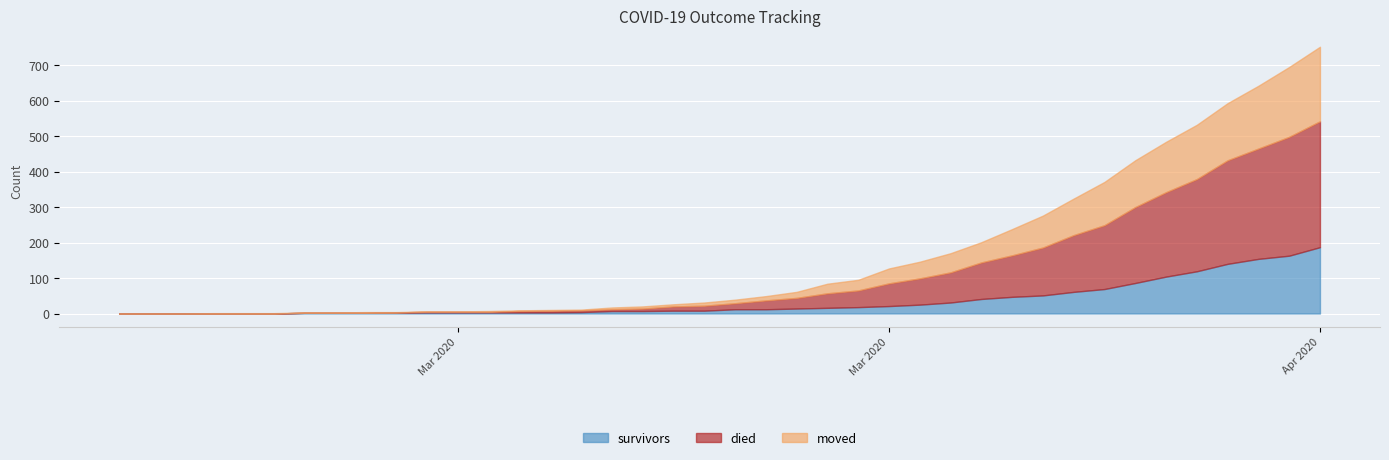

What is the value of the died point at the 11th from the left?

2